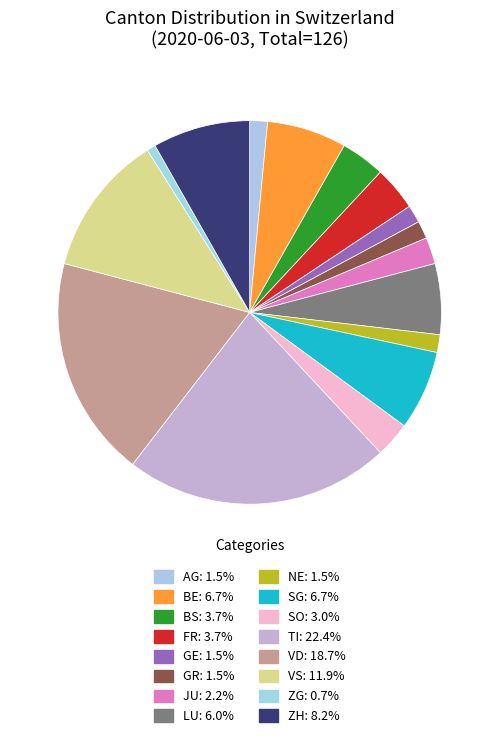

What percentage is NOT represented by SG?

93.3%